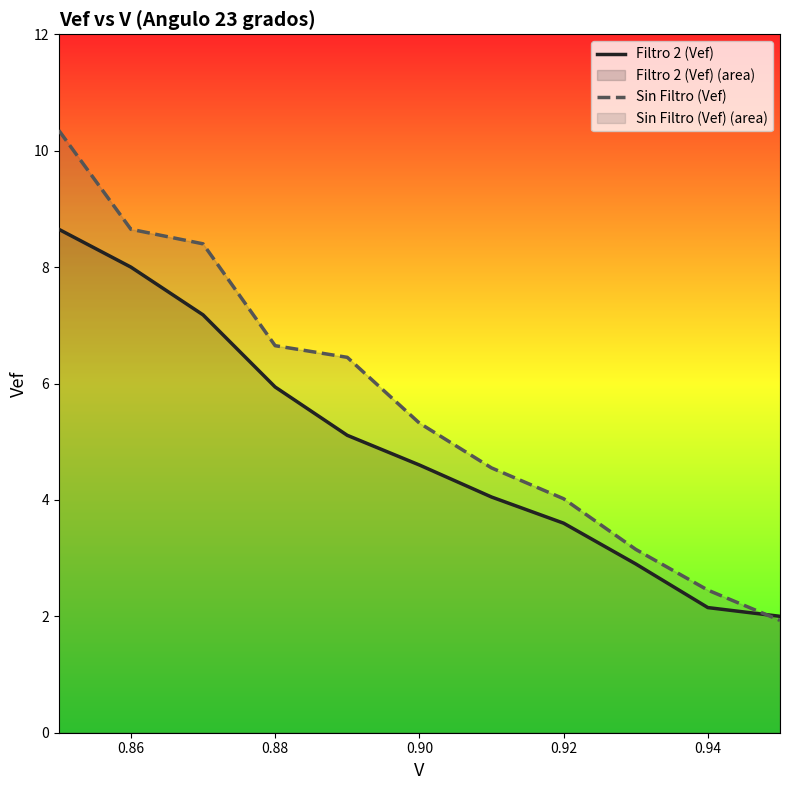

True or false: Filtro 2 (Vef) has more than 0 points higher than both neighbors.

False